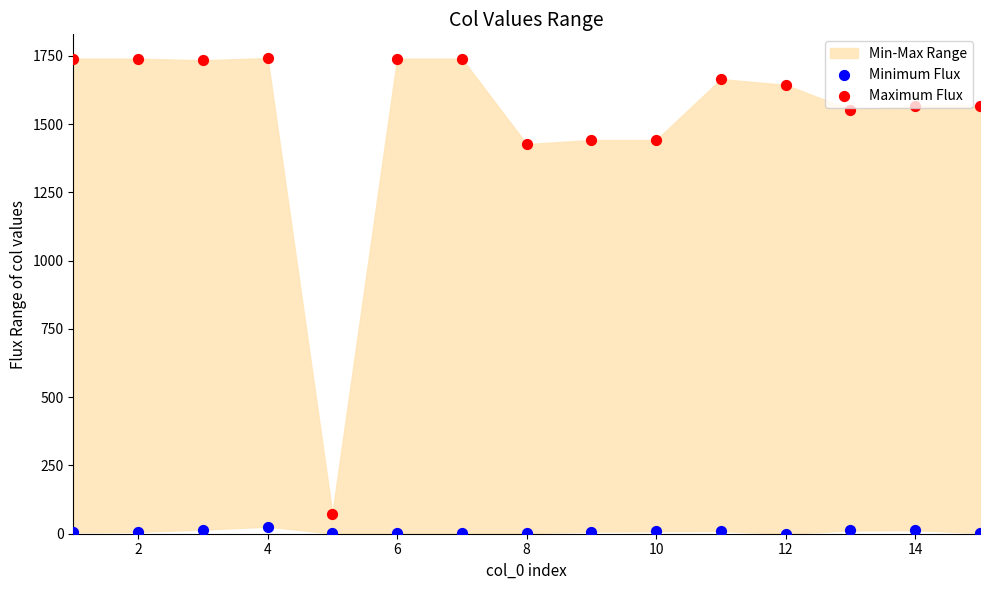

What is the total value across all series at 2?

1747